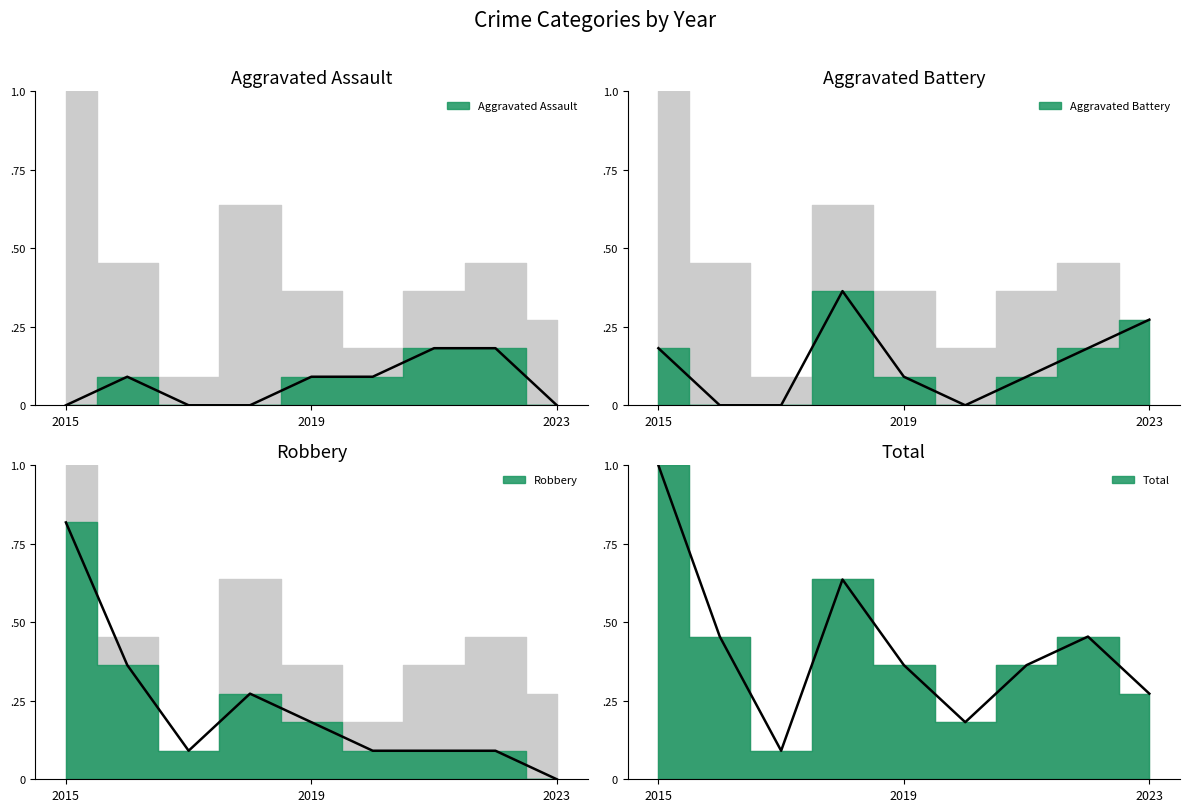

Reading left to right, extract all data points from this chart.

Aggravated Assault: 2015=0.0	2016=0.1	2017=0.0	2018=0.0	2019=0.1	2020=0.1	2021=0.2	2022=0.2	2023=0.0
Aggravated Battery: 2015=0.2	2016=0.0	2017=0.0	2018=0.4	2019=0.1	2020=0.0	2021=0.1	2022=0.2	2023=0.3
Robbery: 2015=0.8	2016=0.4	2017=0.1	2018=0.3	2019=0.2	2020=0.1	2021=0.1	2022=0.1	2023=0.0
Total: 2015=1.0	2016=0.5	2017=0.1	2018=0.6	2019=0.4	2020=0.2	2021=0.4	2022=0.5	2023=0.3